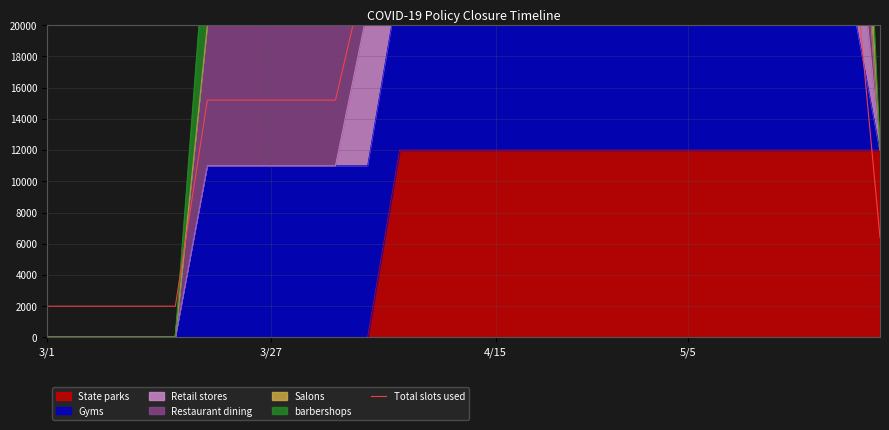

What is the difference between the maximum and minimum values?

26400.0